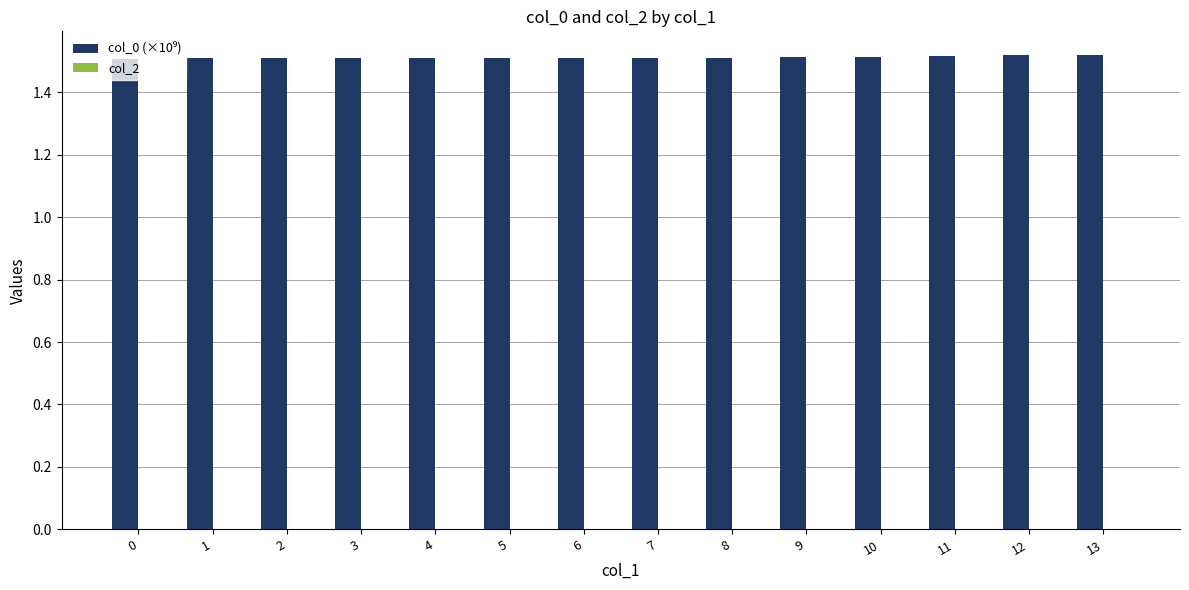

What is the ratio of the value at 6 to the value at 10?

1.0